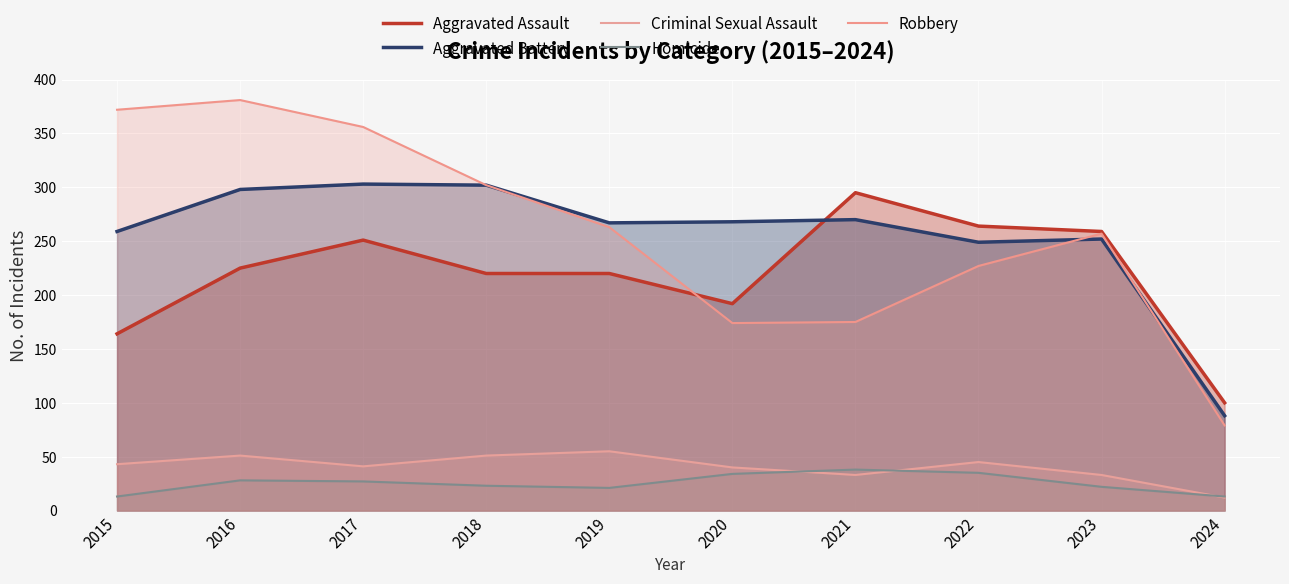

What is the value of the Robbery point at the 5th from the left?

263